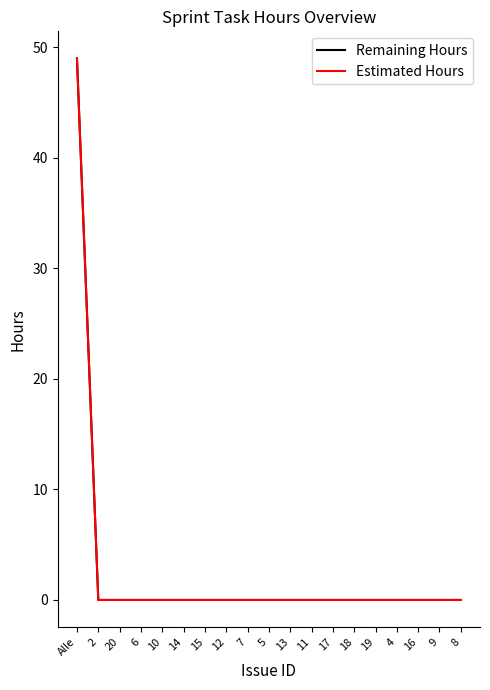

Reading left to right, transcribe all the data shown in this chart.

Remaining Hours: Alle=49	2=0	20=0	6=0	10=0	14=0	15=0	12=0	7=0	5=0	13=0	11=0	17=0	18=0	19=0	4=0	16=0	9=0	8=0
Estimated Hours: Alle=49	2=0	20=0	6=0	10=0	14=0	15=0	12=0	7=0	5=0	13=0	11=0	17=0	18=0	19=0	4=0	16=0	9=0	8=0